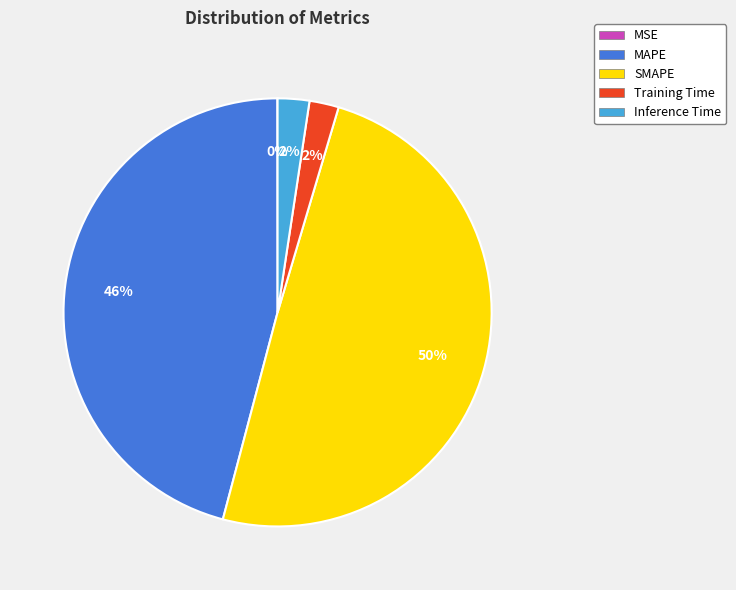

Do MAPE and Training Time together represent more than half of the pie?

No